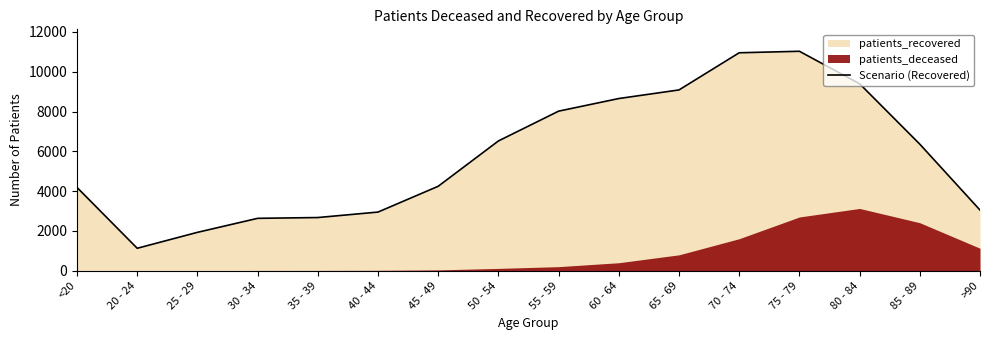

Count the number of categories in the chart.

16